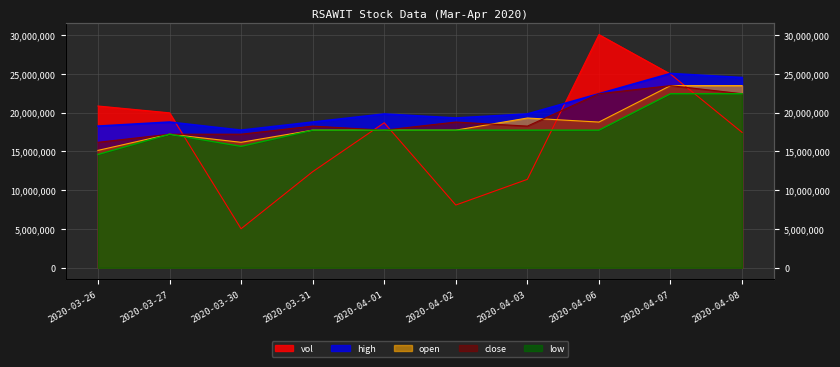

At which label is high closest to 21405630?

2020-04-06